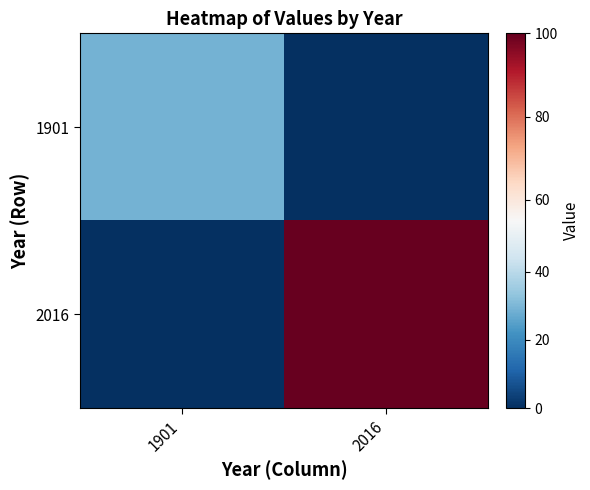

What is the greatest value displayed?

100.0